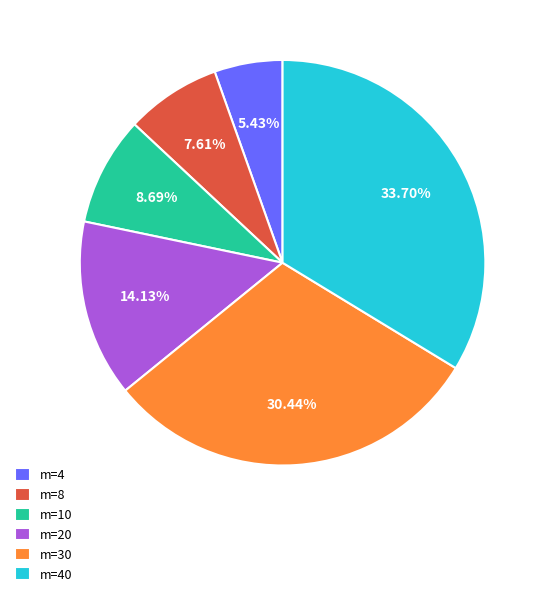

To the nearest percent, what is the difference between the largest and smallest slice percentages?

28%